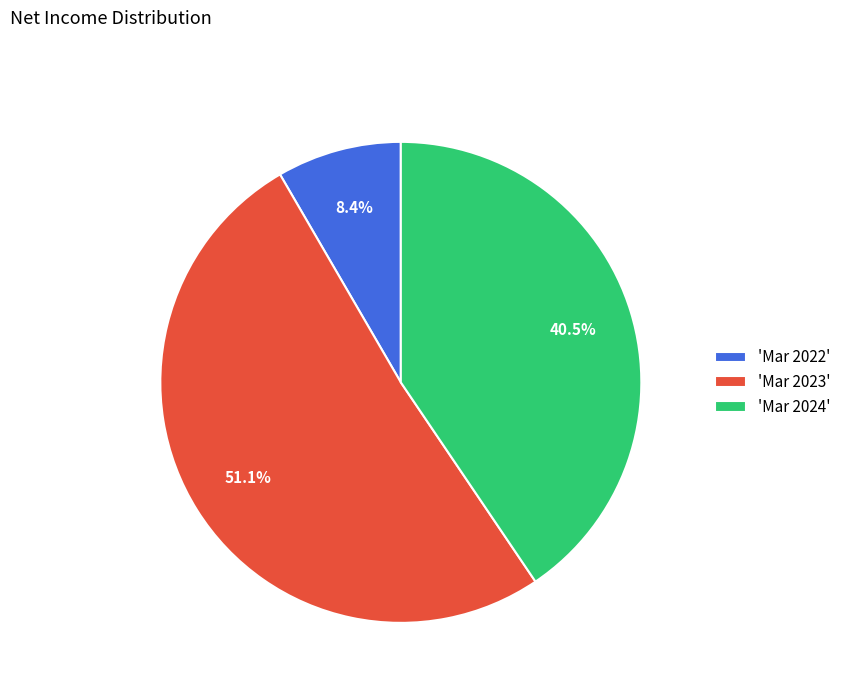

Which category has the biggest portion of the pie?

'Mar 2023'